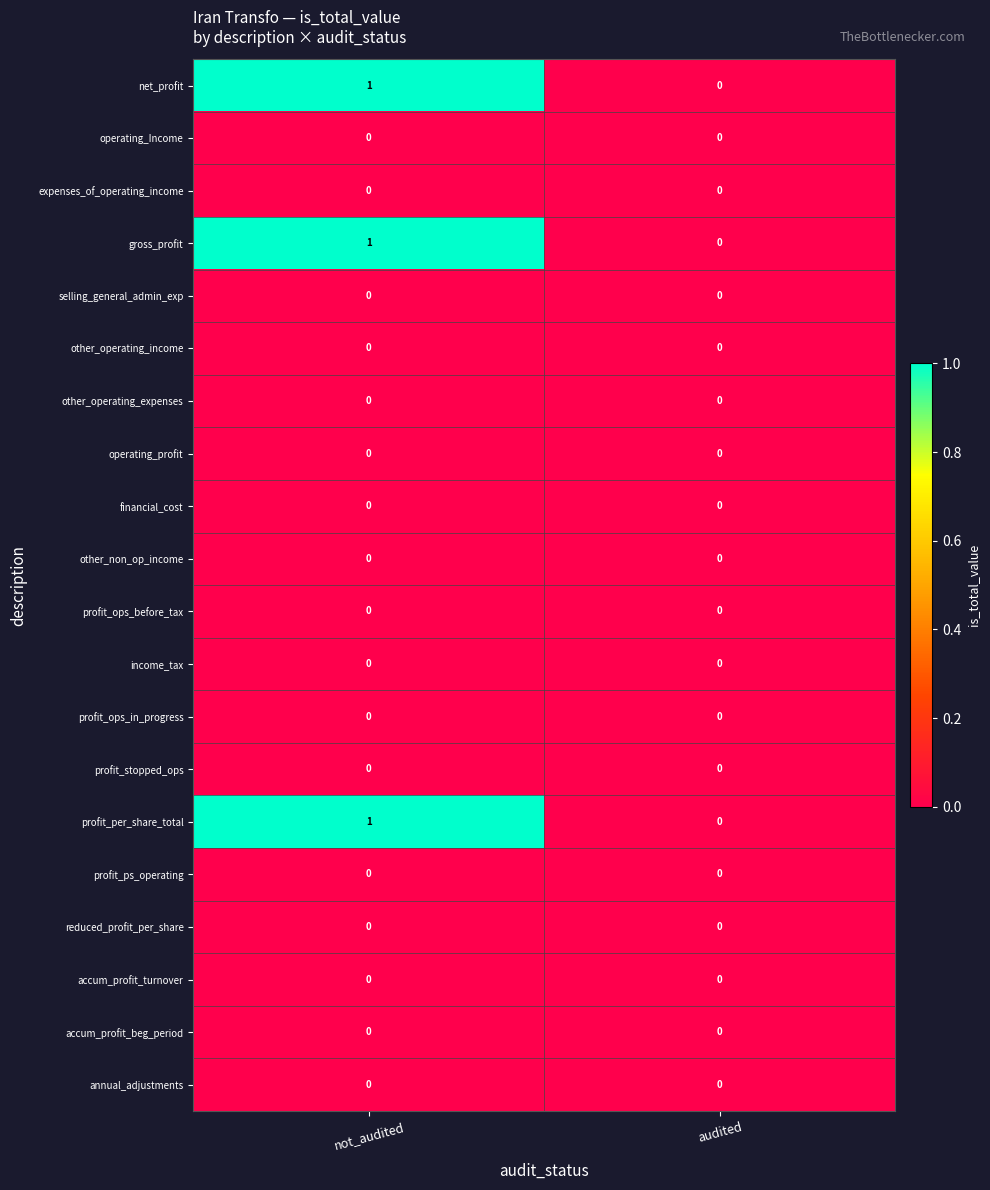

Count the number of categories in the chart.

2